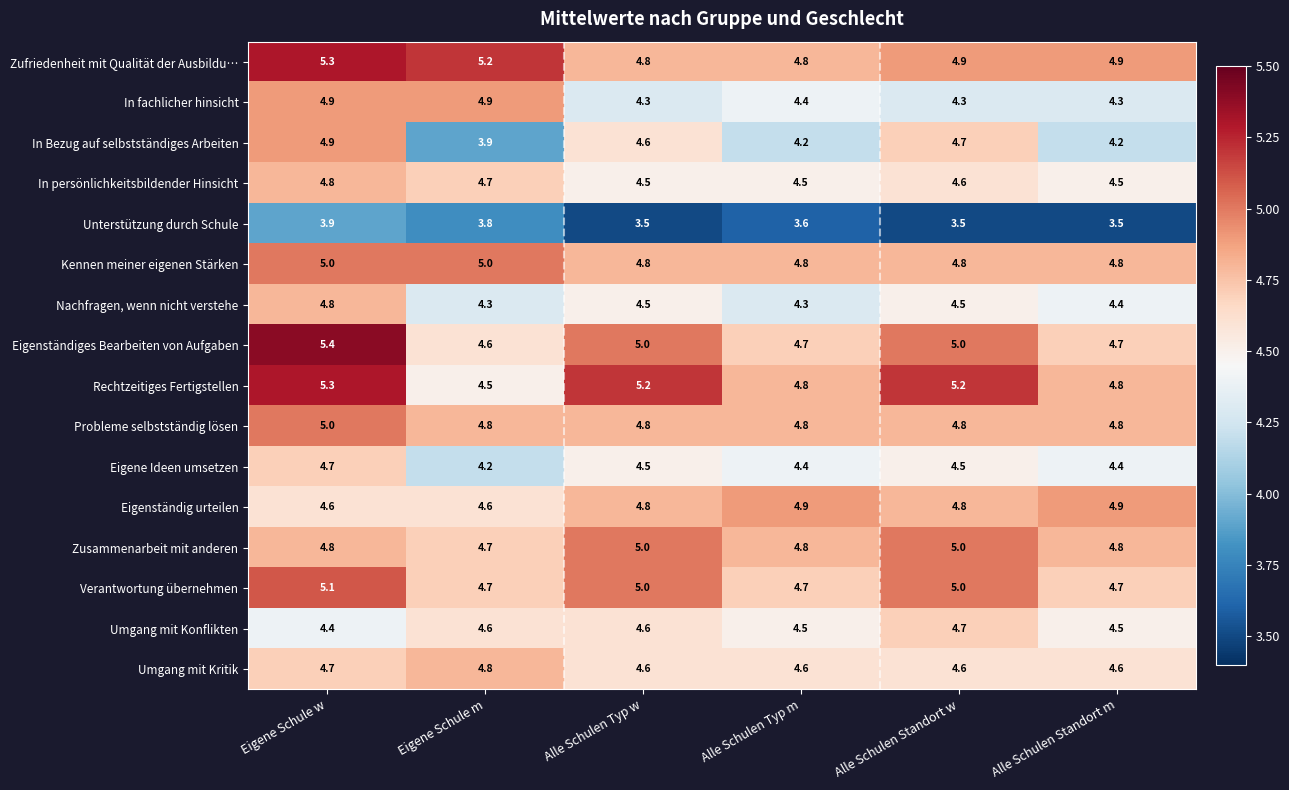

What is the sum of all Eigenständiges Bearbeiten von Aufgaben values?

29.4